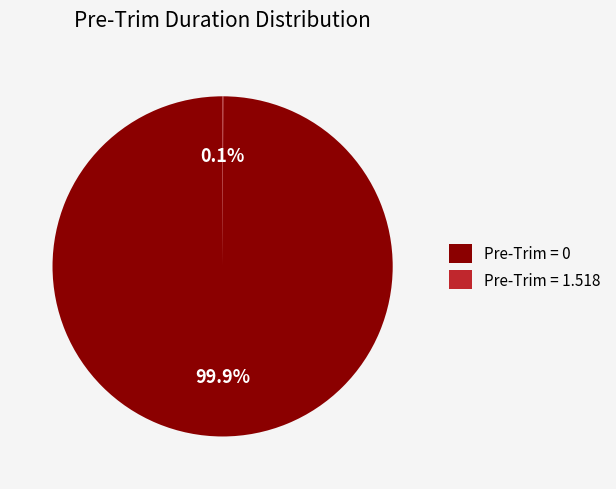

Which category accounts for the majority?

Pre-Trim = 0